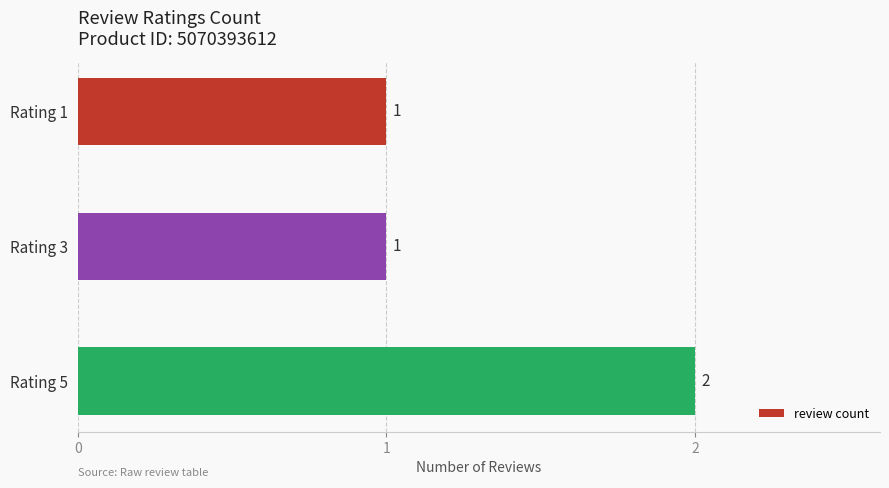

What is the value of the 2nd bar from the top?

1